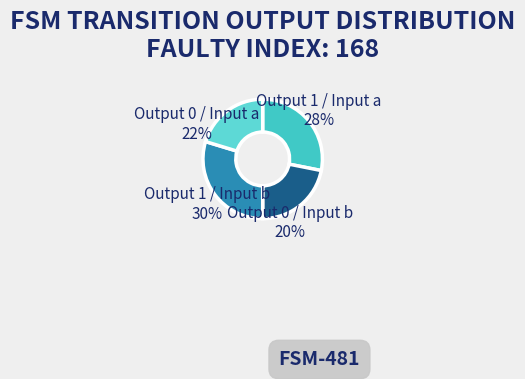

How many segments does this pie chart have?

4